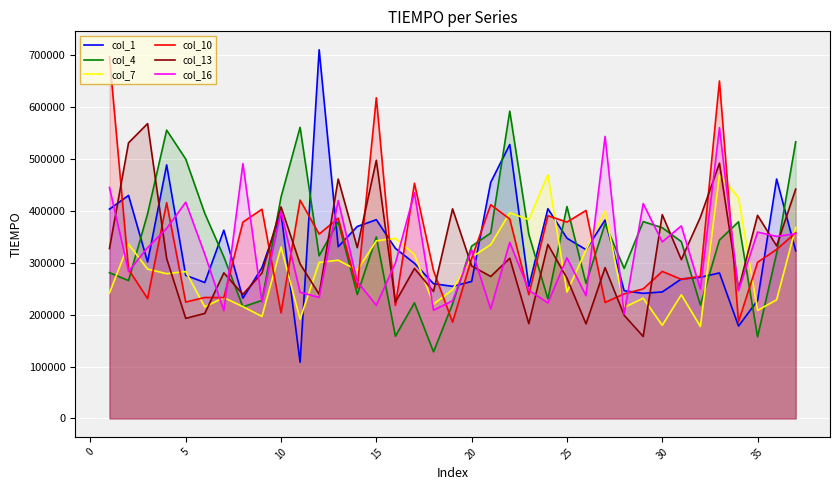

What is the maximum value for col_10?

697733